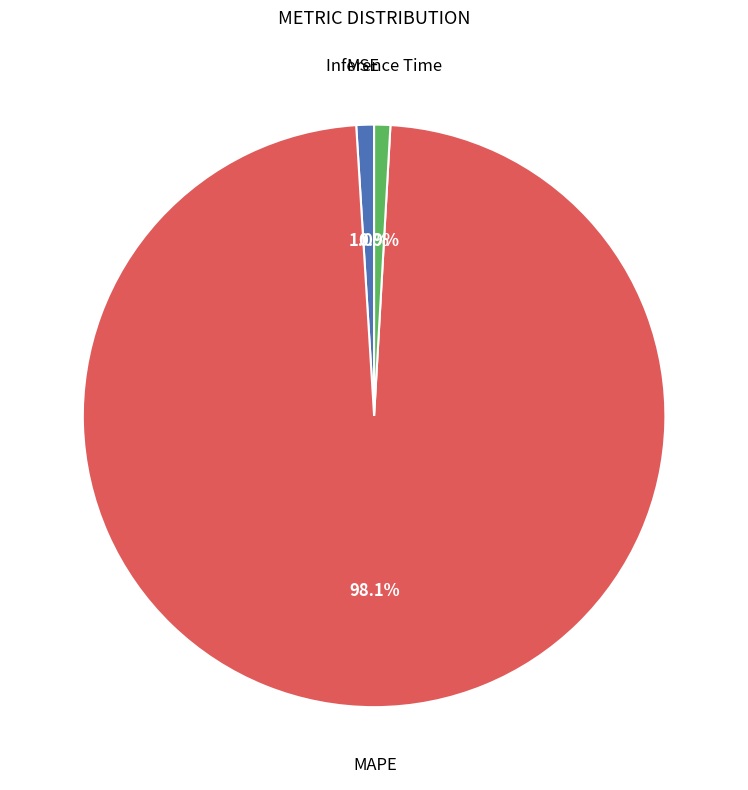

Which category has the biggest portion of the pie?

MAPE